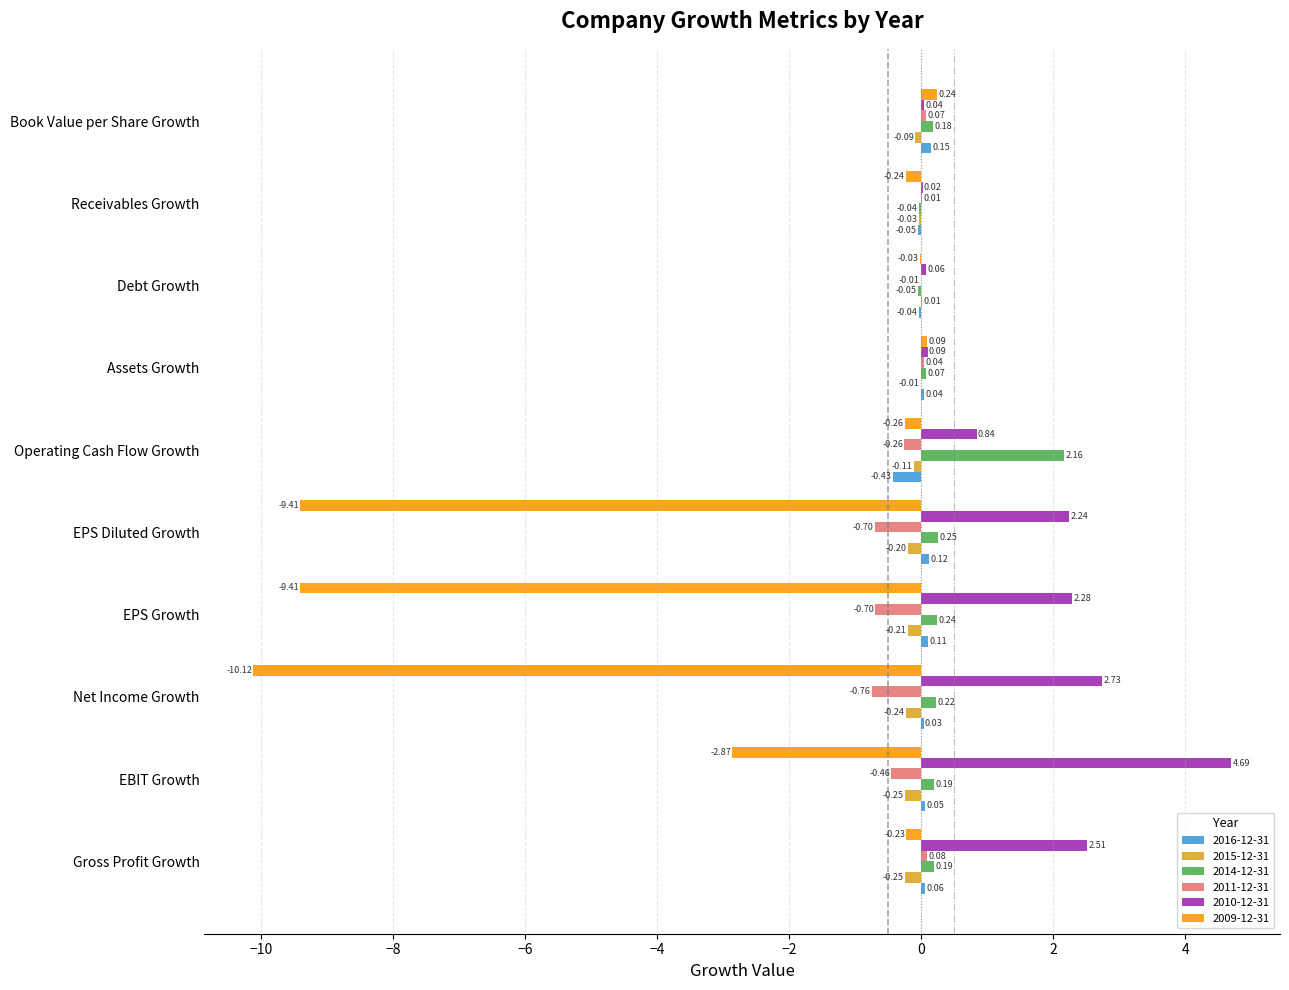

At which label does 2015-12-31 reach its peak?

Debt Growth